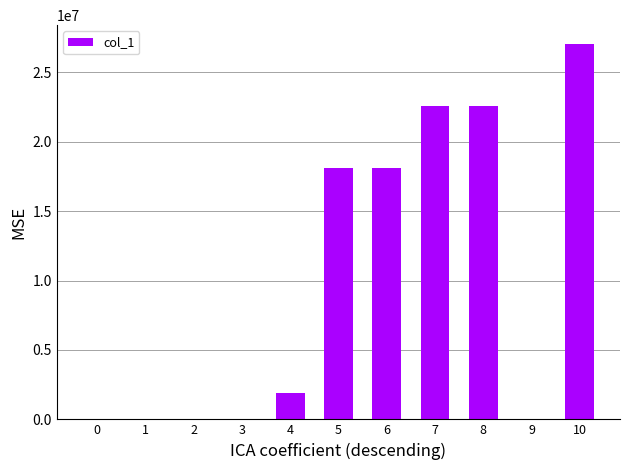

What is the sum of all values?

110316989.4